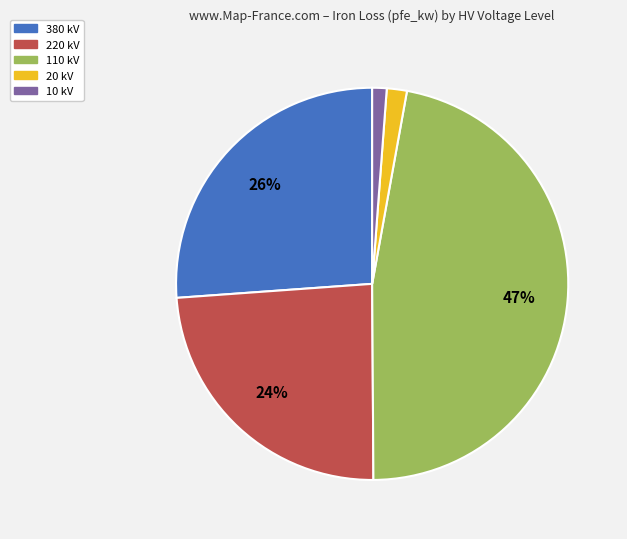

What is the largest slice in the pie chart?

110